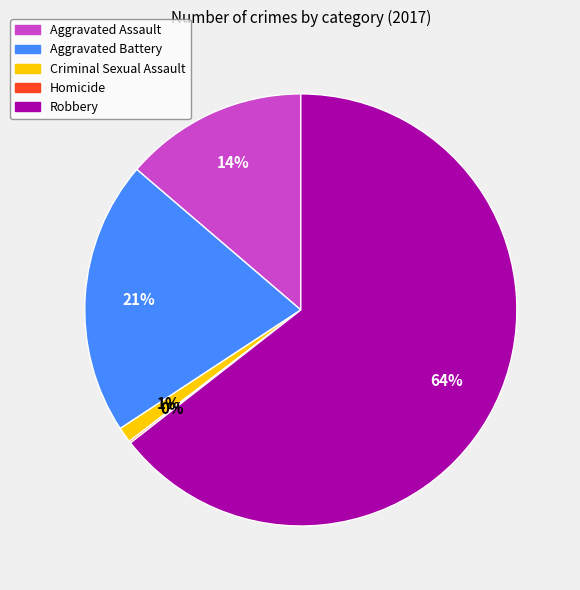

To the nearest percent, what is the combined percentage of Criminal Sexual Assault and Aggravated Battery?

22%